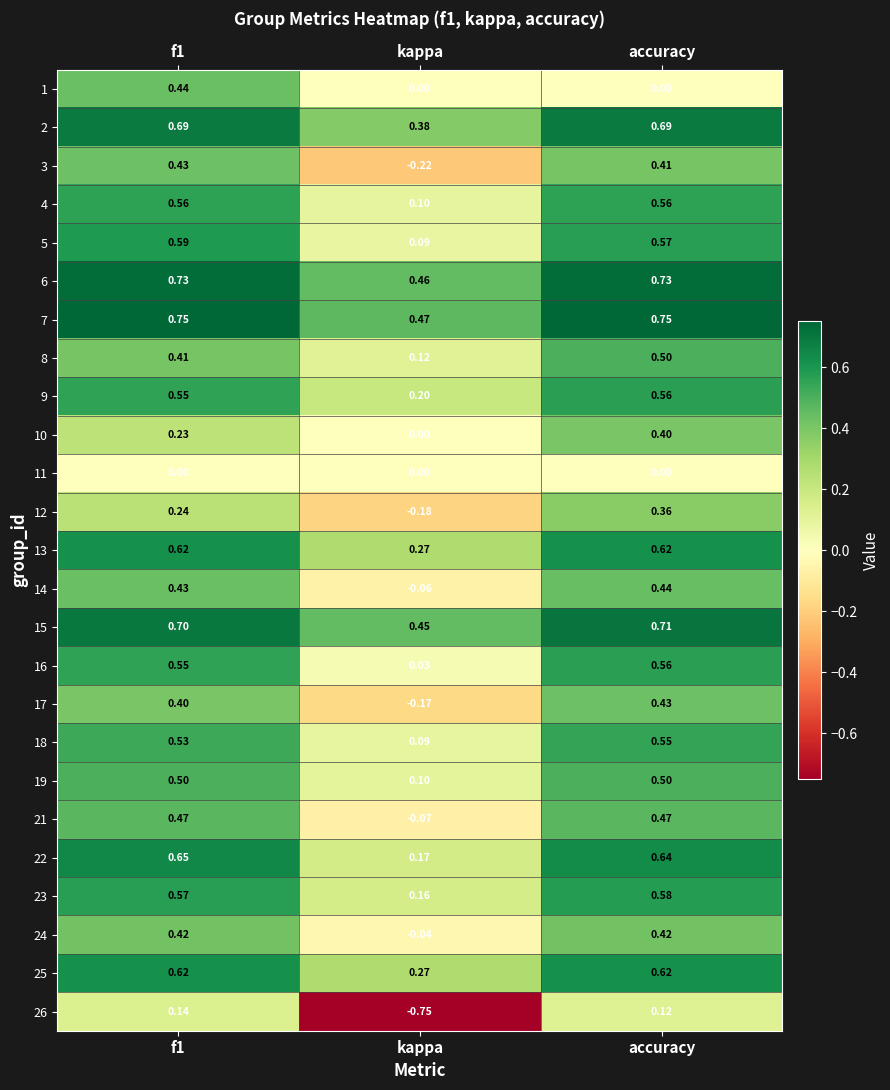

At which label is 8 closest to 0?

kappa